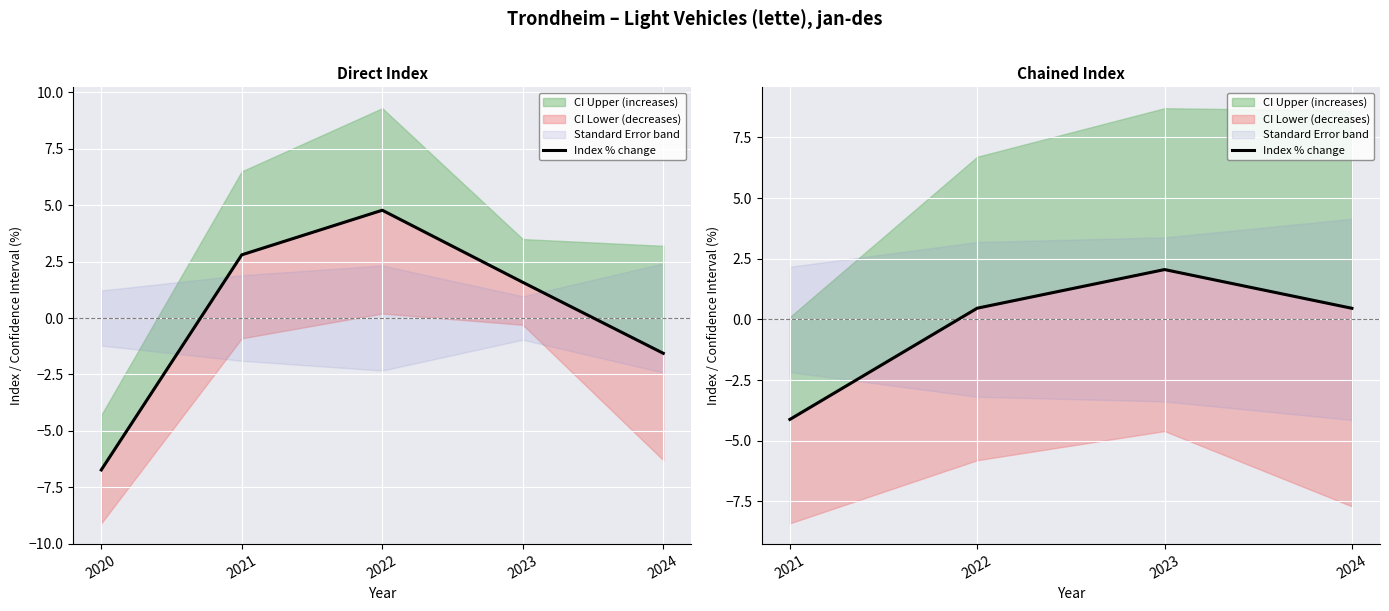

What is the sum of the values at 2023 and 2024?

2.5